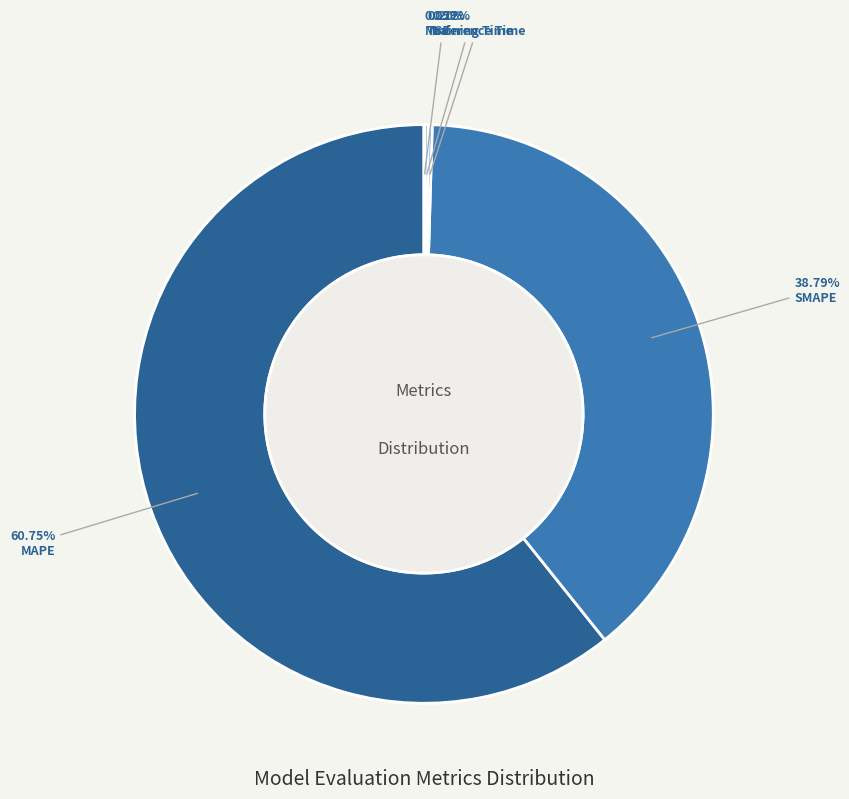

To the nearest percent, what is the difference between the largest and smallest slice percentages?

61%